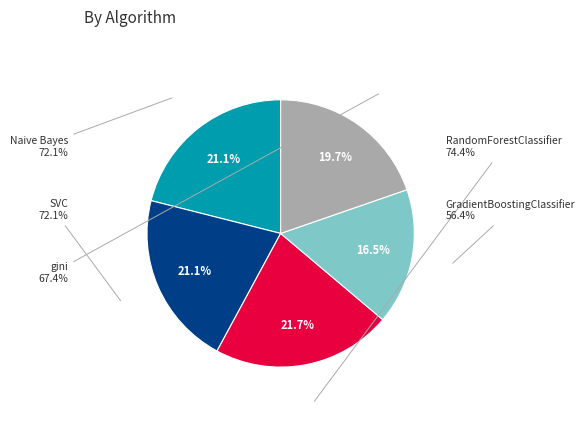

What percentage do SVC and gini together represent?

40.7%